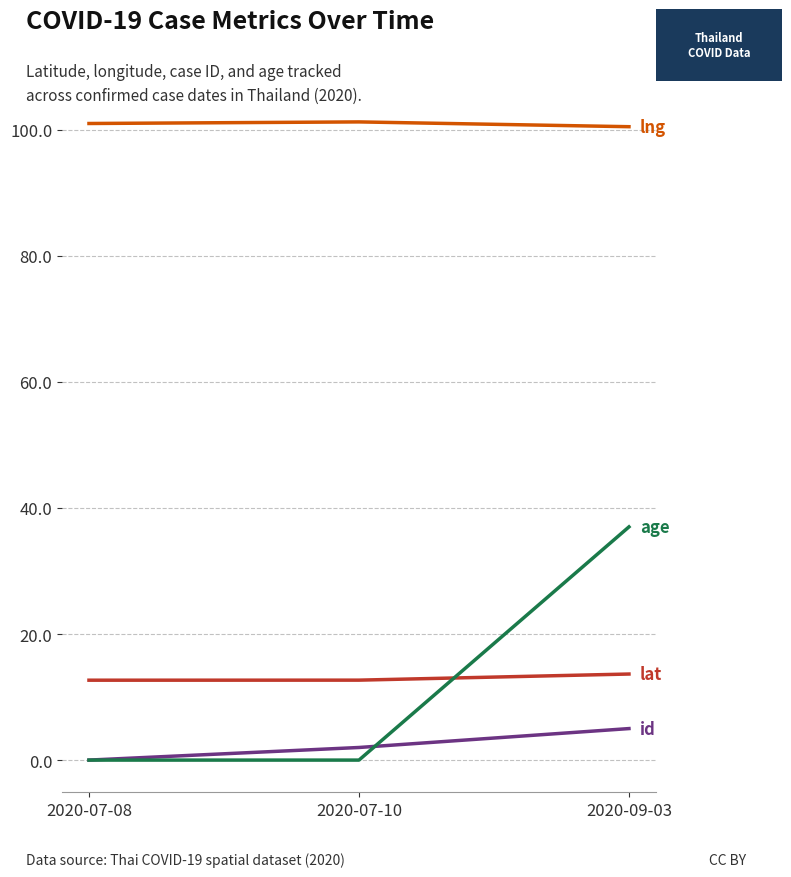

What is the difference between the highest and lowest values at 2020-09-03?

95.5